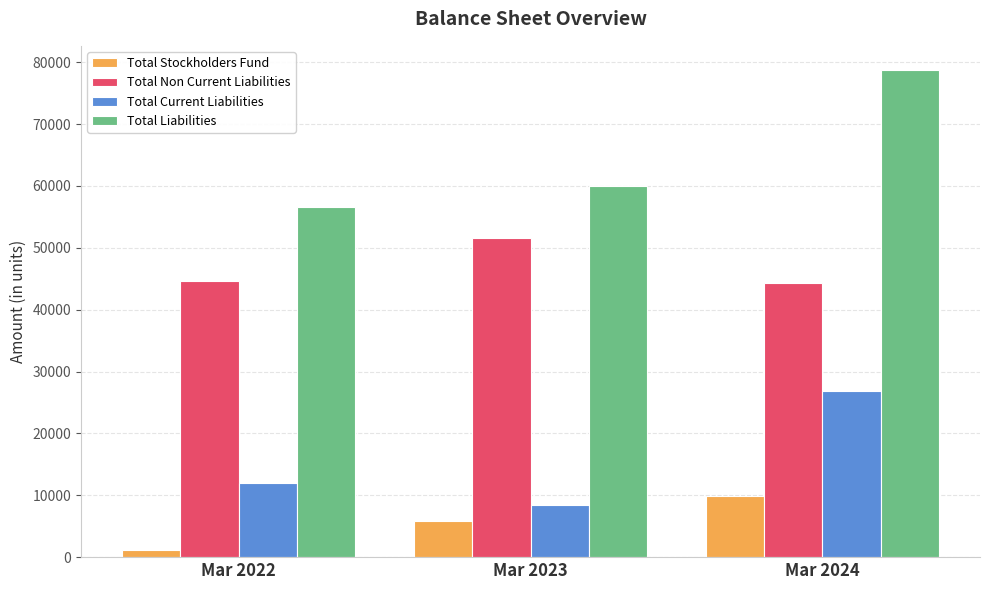

What is the approximate value of Total Non Current Liabilities at Mar 2022, to the nearest 50?

44600